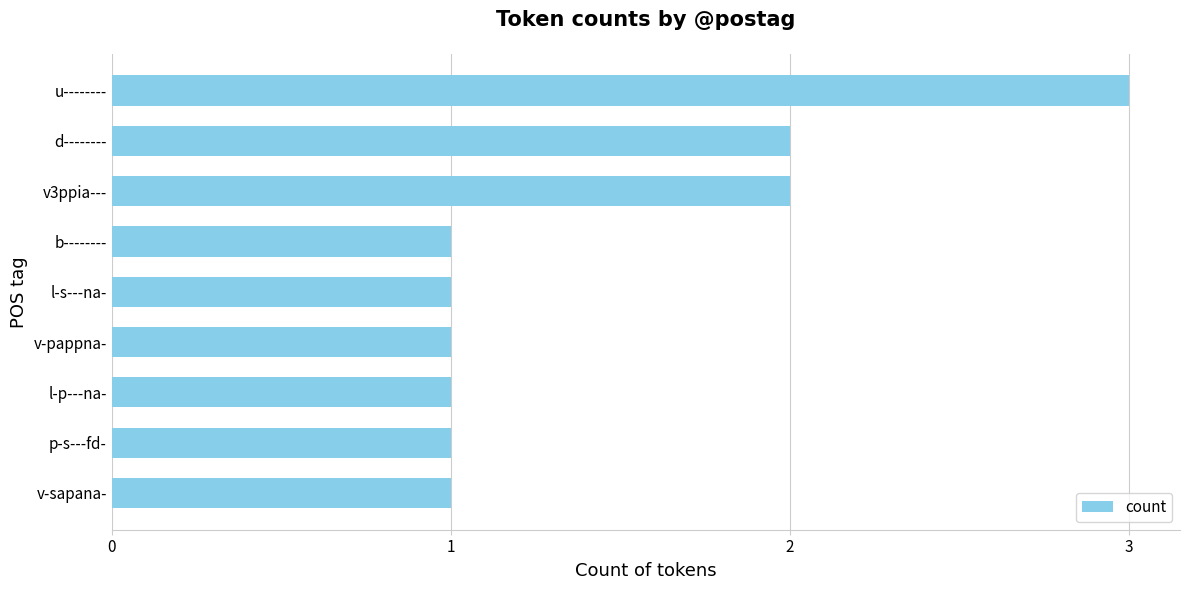

What is the ratio of the value at v-pappna- to the value at l-p---na-?

1.0